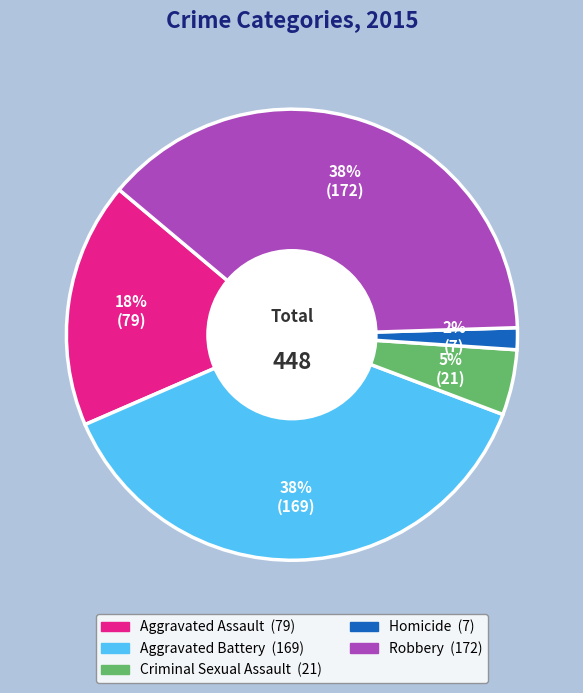

Is there any slice that represents more than half of the pie?

No